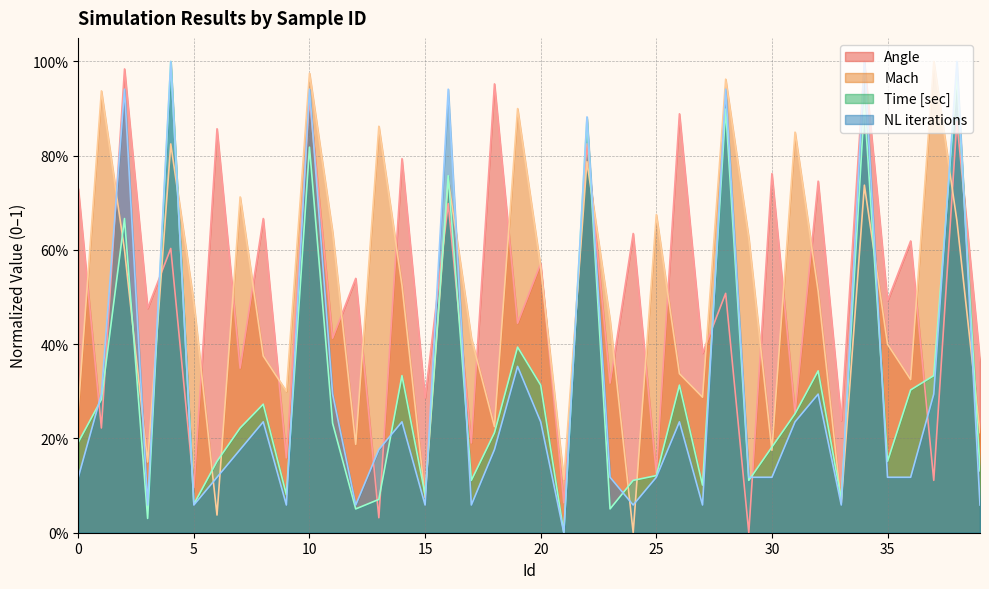

What is the total value across all series at 2?

3.2